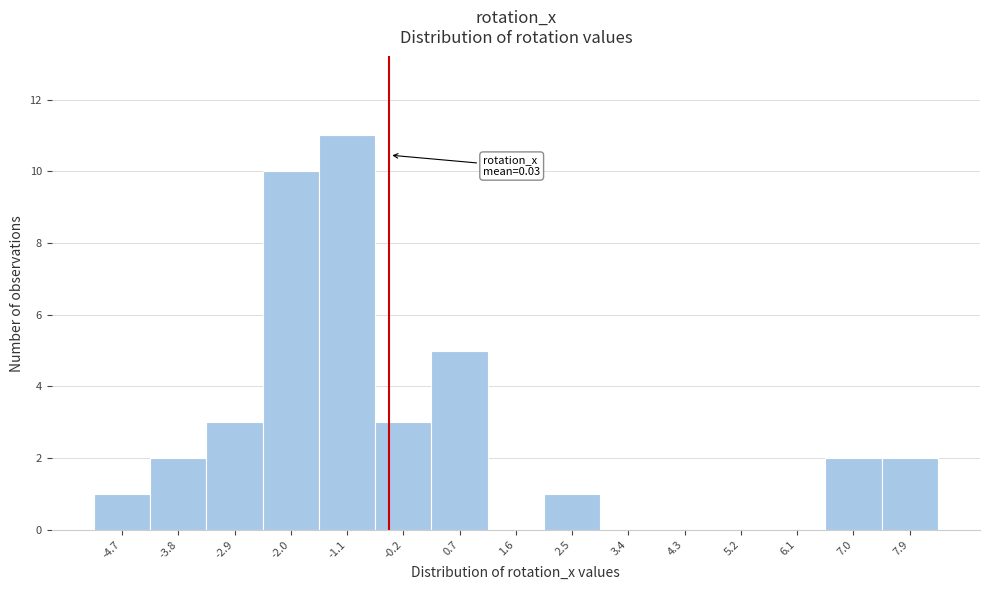

Reading left to right, extract all data points from this chart.

-4.7=1	-3.8=2	-2.9=3	-2.0=10	-1.1=11	-0.2=3	0.7=5	1.6=0	2.5=1	3.4=0	4.3=0	5.2=0	6.1=0	7.0=2	7.9=2